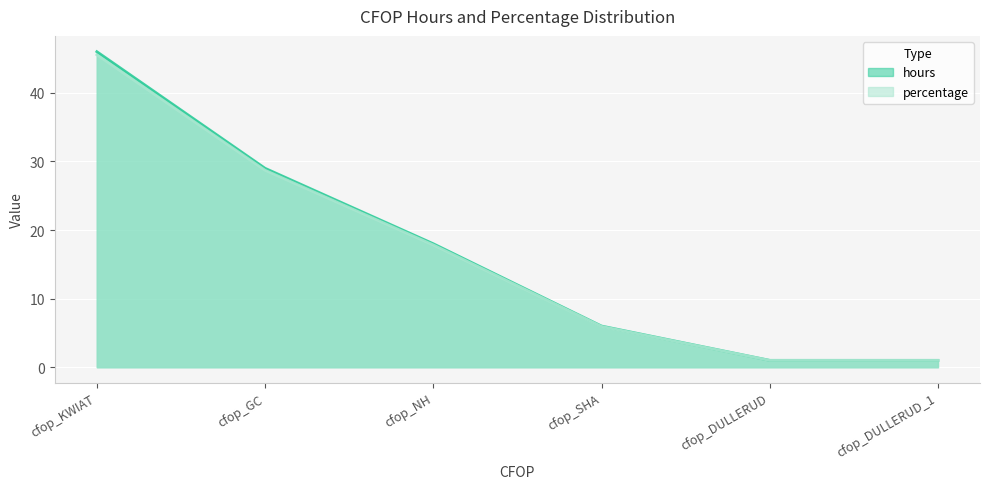

What is the sum of the percentage values at cfop_DULLERUD and cfop_KWIAT?

46.5